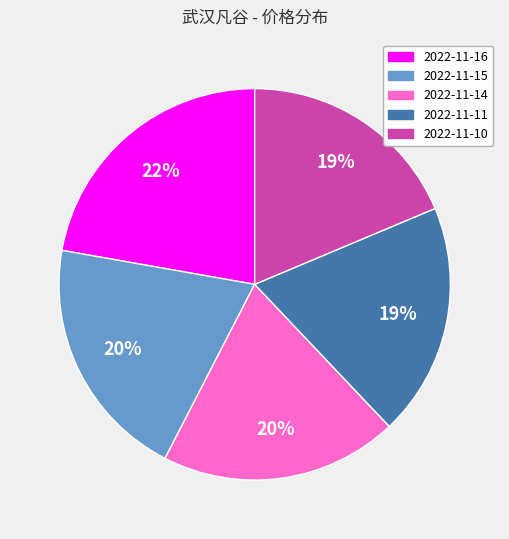

True or false: 2022-11-14 accounts for 20% of the total.

True